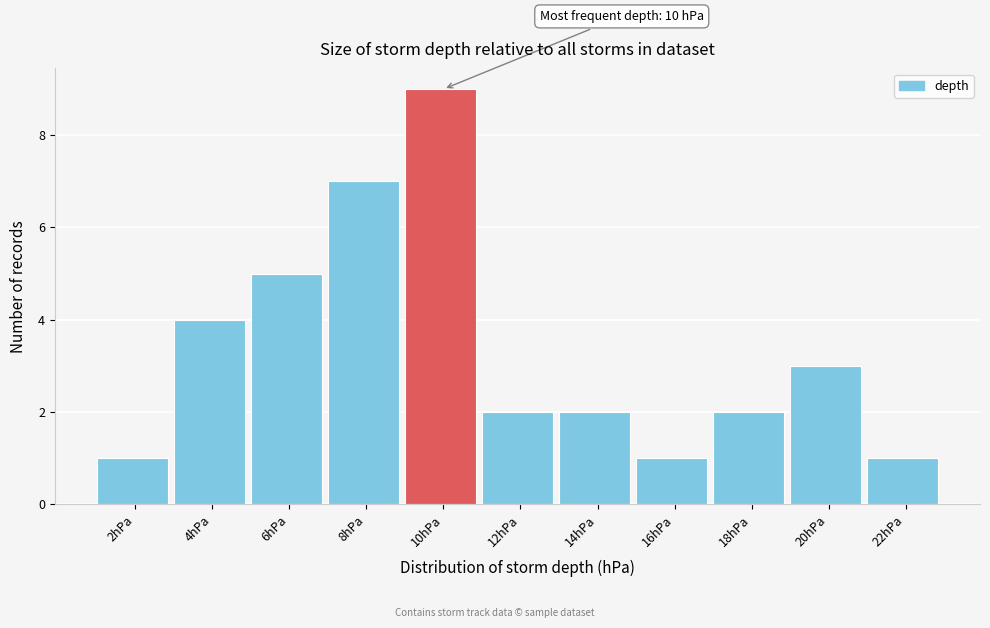

Reading left to right, transcribe all the data shown in this chart.

1	4	5	7	9	2	2	1	2	3	1